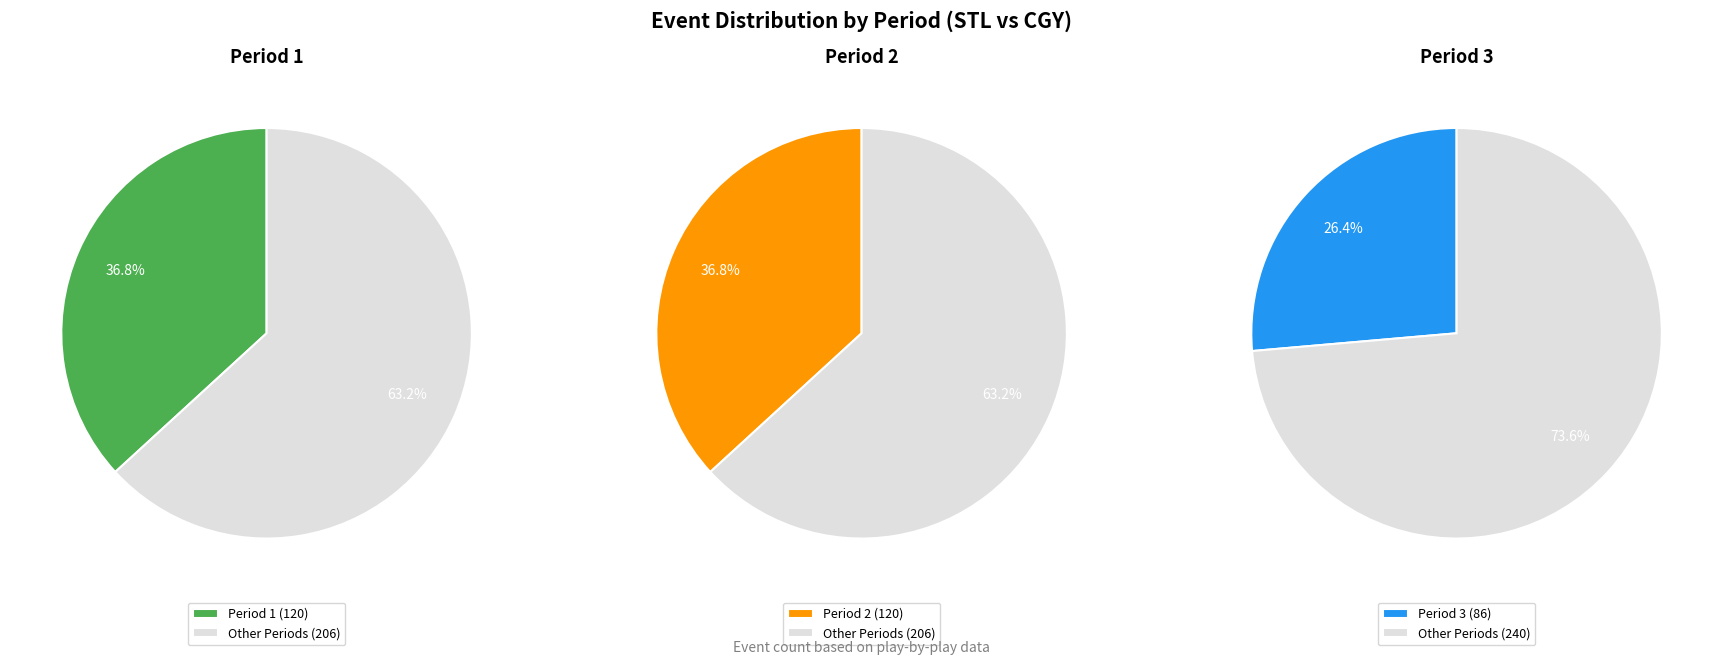

The Period 1 slice represents 37% of the pie. True or false?

True